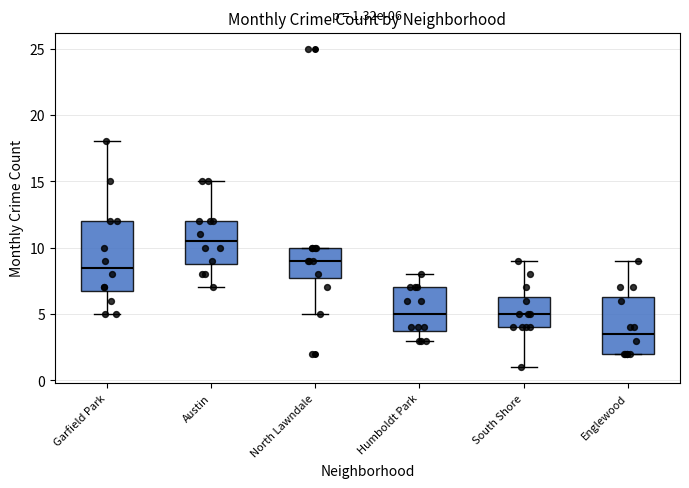

Which box has the lowest median line?

Englewood